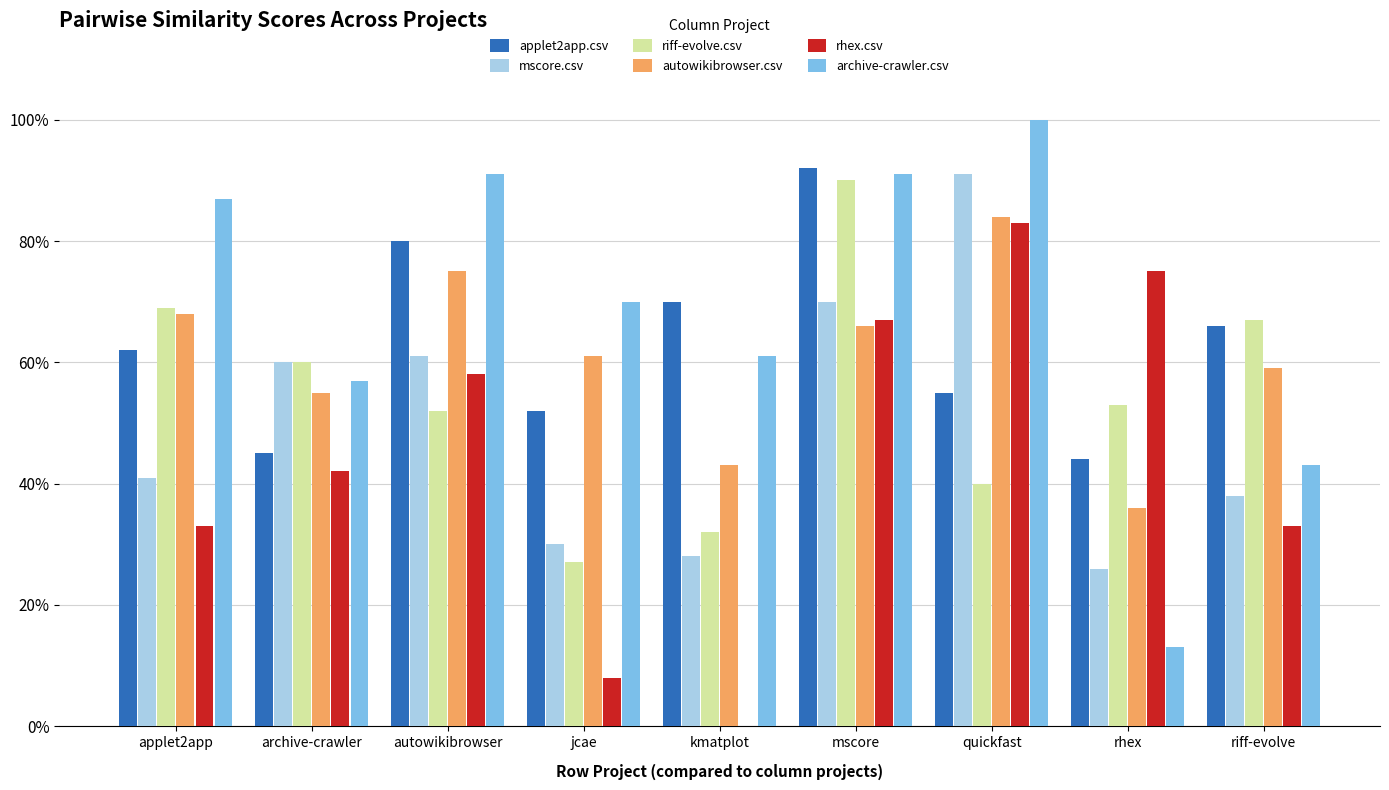

What is the maximum value for applet2app.csv?

0.9